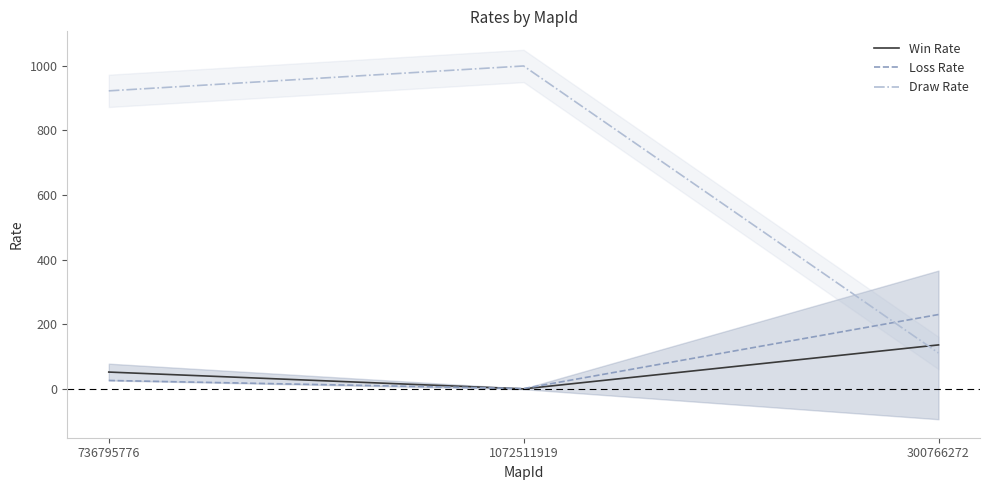

Rank the categories by Win Rate value from lowest to highest.

1072511919, 736795776, 300766272